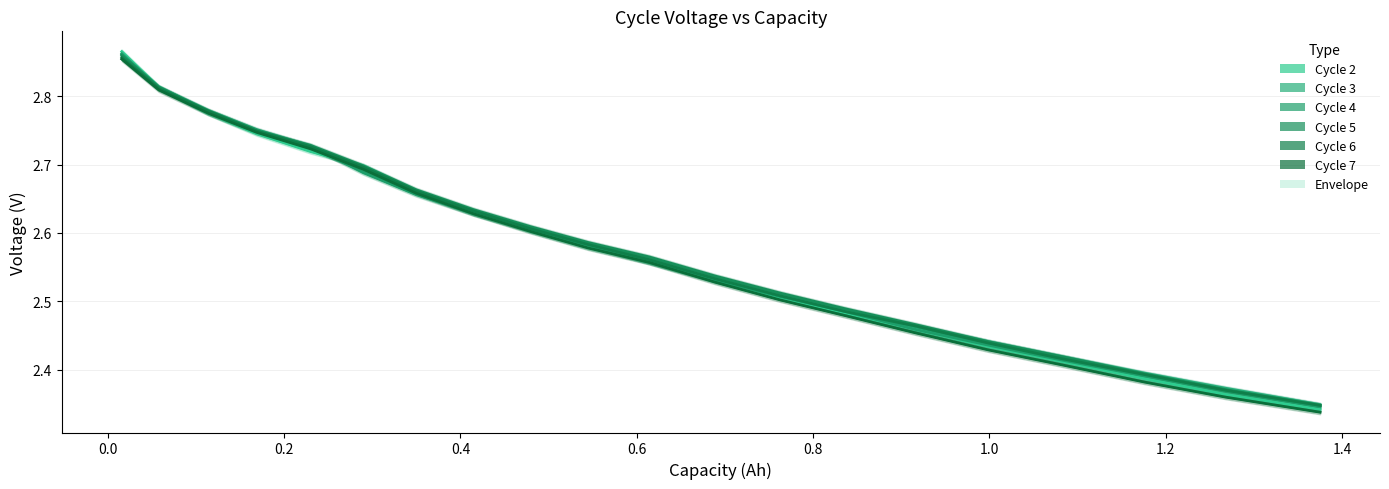

What are all the series names shown in the legend?

Cycle 2, Cycle 3, Cycle 4, Cycle 5, Cycle 6, Cycle 7